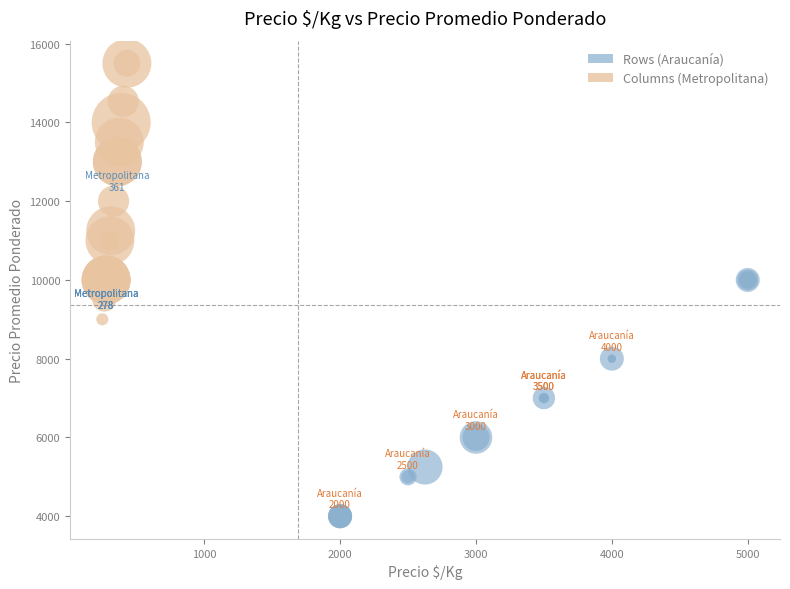

Which series has the widest spread of Y values?

Columns (Metropolitana)